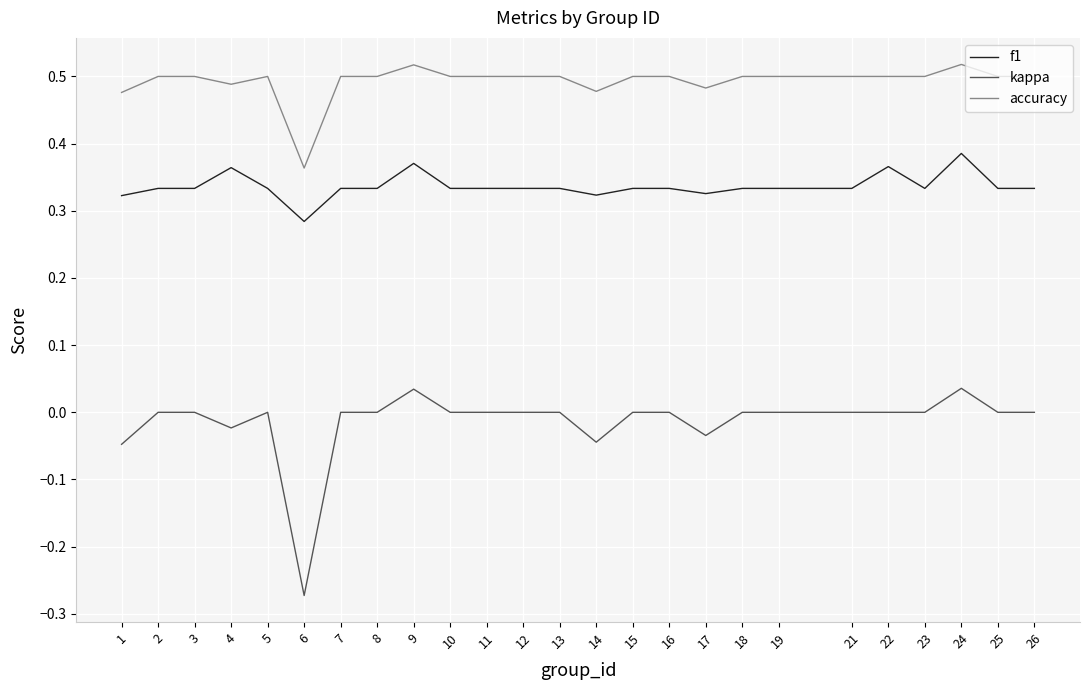

True or false: kappa and f1 intersect in this chart.

False